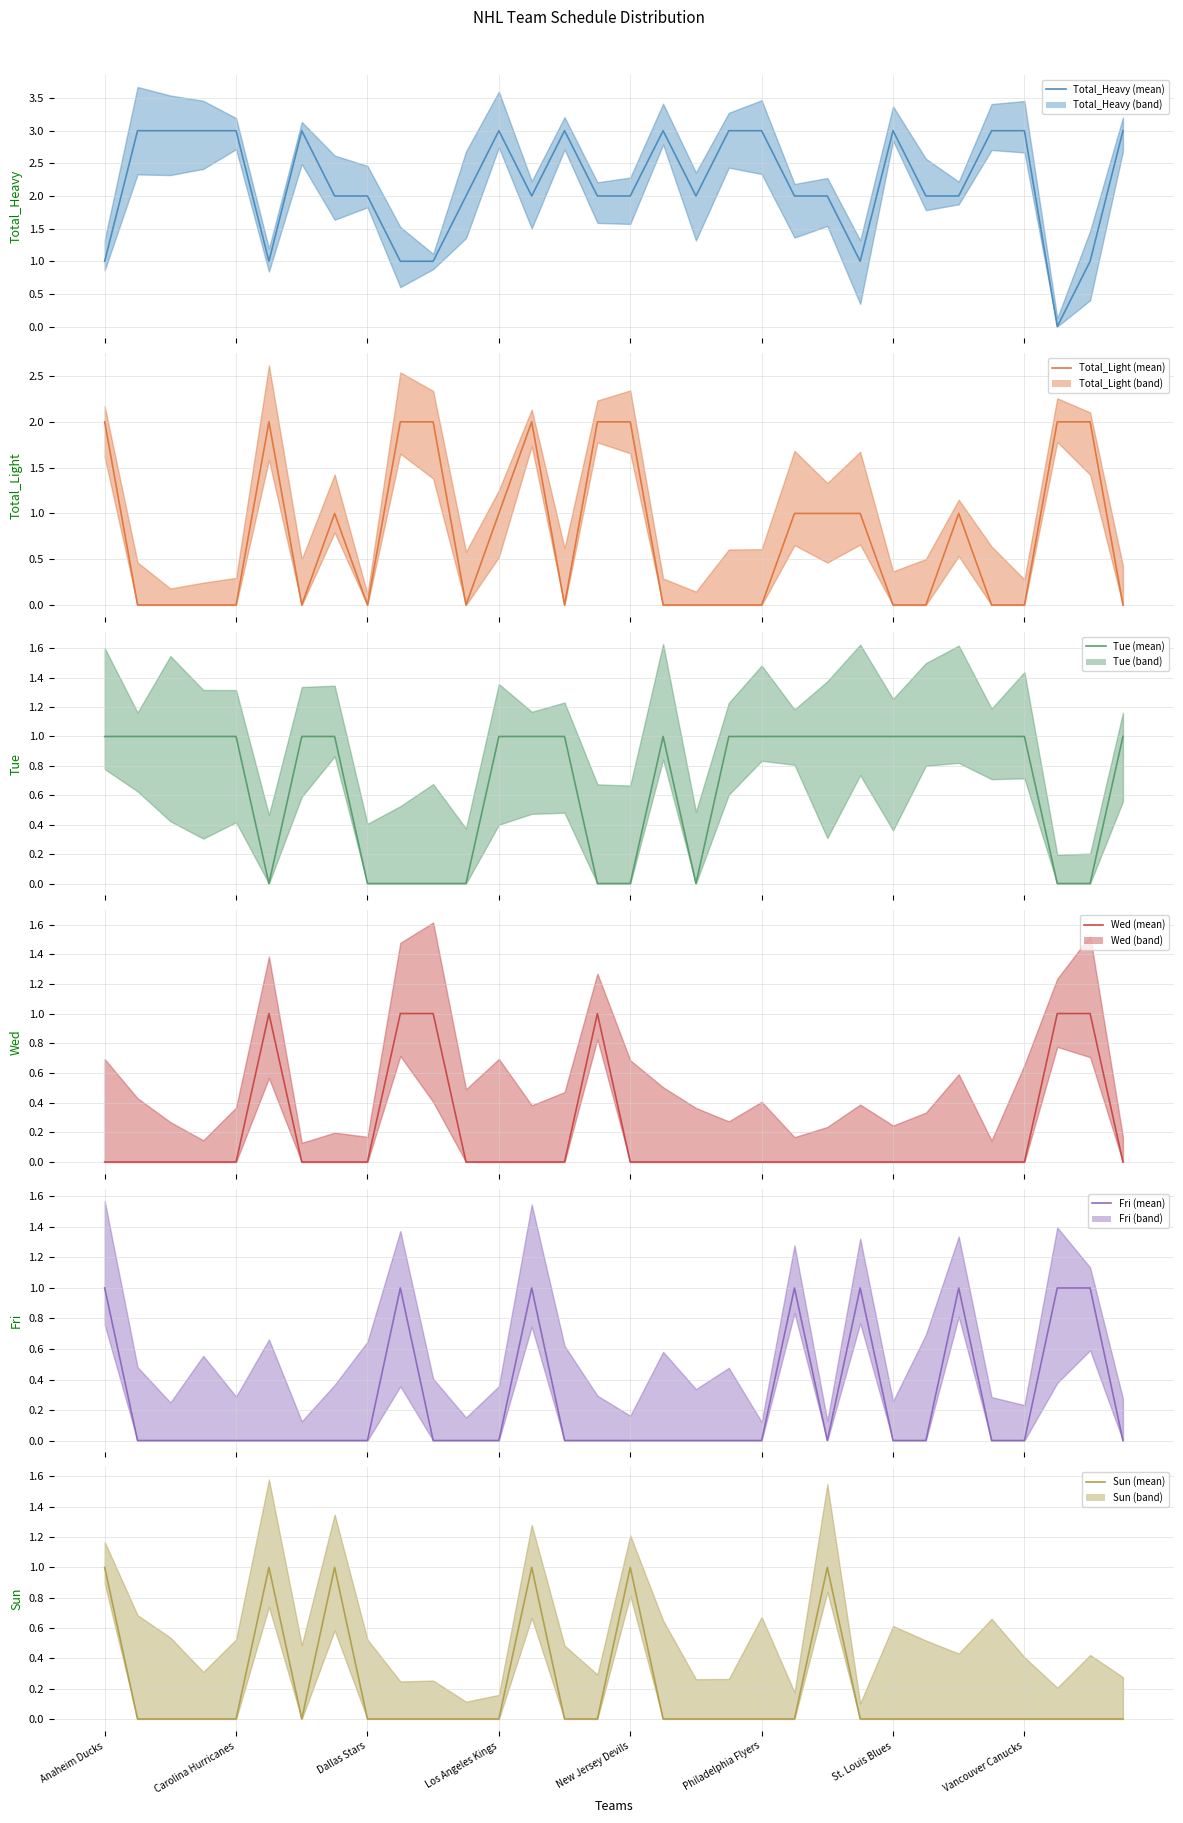

Rank the categories by Tue (mean) value from highest to lowest.

Anaheim Ducks, Carolina Hurricanes, Dallas Stars, Los Angeles Kings, New Jersey Devils, St. Louis Blues, Vancouver Canucks, 12, 13, 14, 17, 19, 20, 21, 22, 23, 24, 25, 26, 27, 28, 31, Philadelphia Flyers, 8, 9, 10, 11, 15, 16, 18, 29, 30